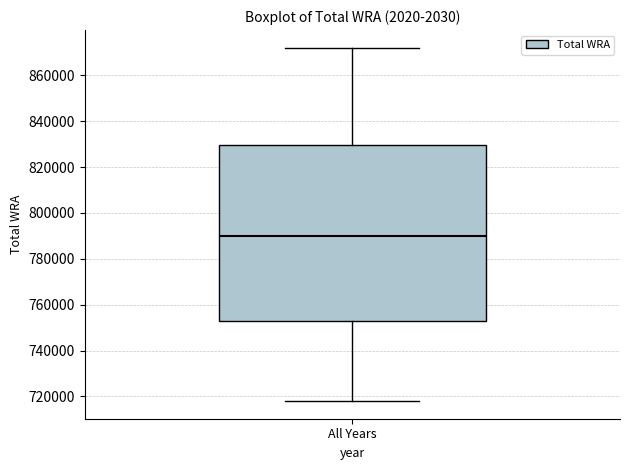

Transcribe this box plot: give where the median line is, the range the box spans, and where the two whiskers end, as read against the y-axis. The values are not printed on the chart, so give them approximately, as read against the axis.

median 790000, box 754000 to 830000, whiskers 718000 to 872000